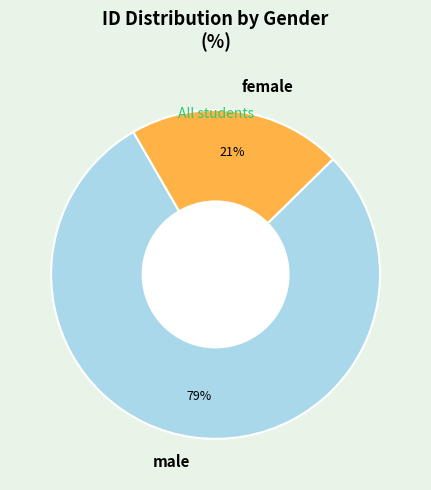

Approximately how many times larger is the value at female compared to male?

0.3